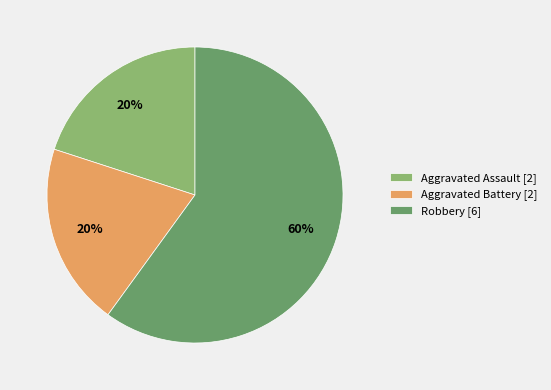

Does any single category account for the majority?

Yes